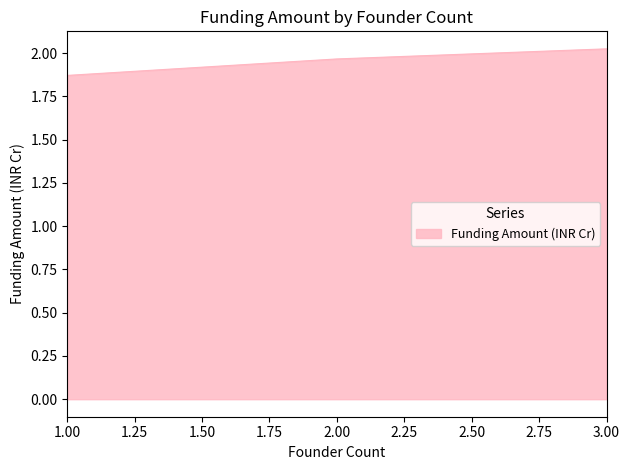

List the labels in order of value, largest first.

3.00, 2.00, 1.00